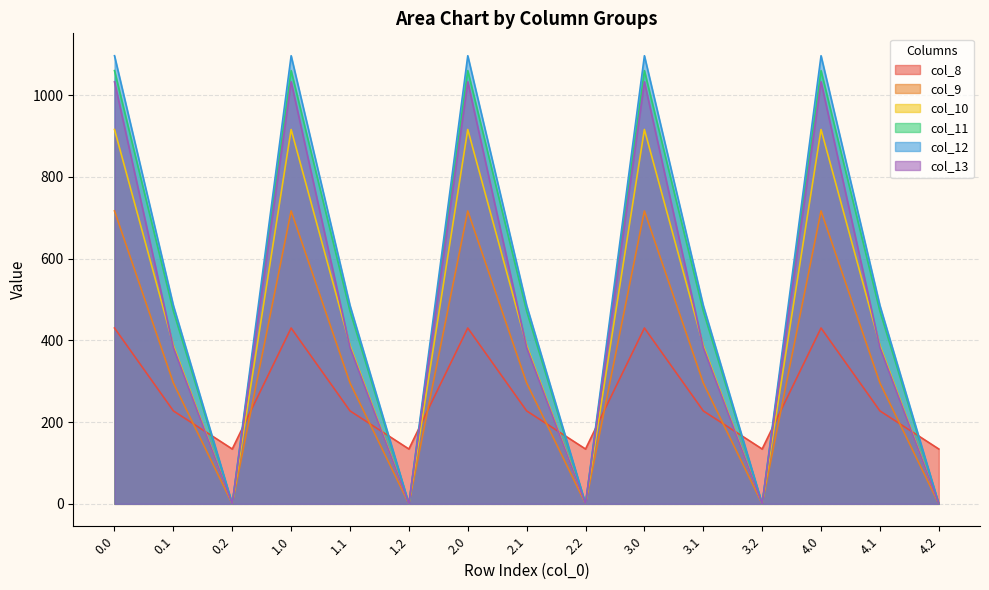

What is the average value of the col_10 series?

434.8